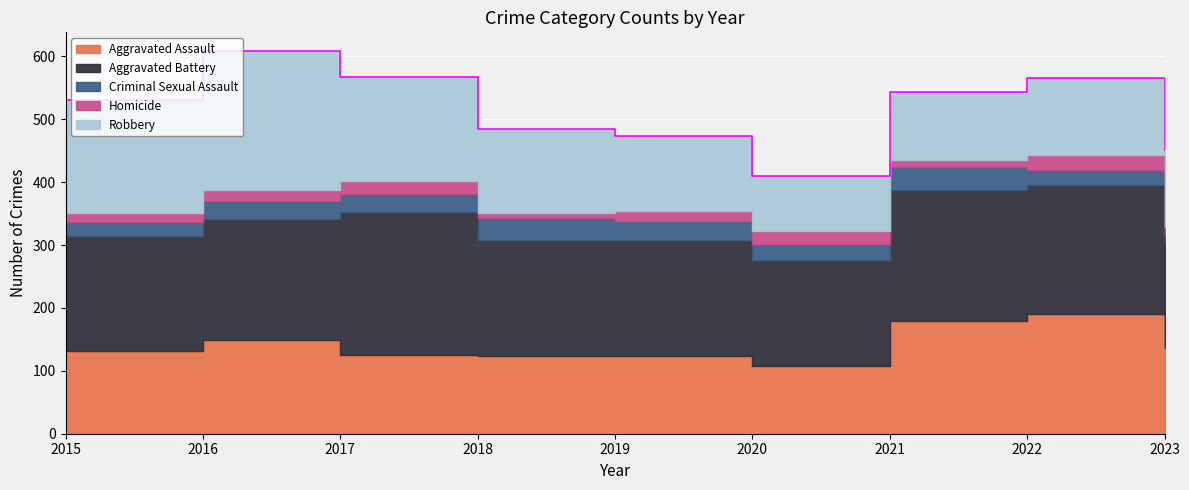

True or false: Robbery has a value of 122 at 2023.

True